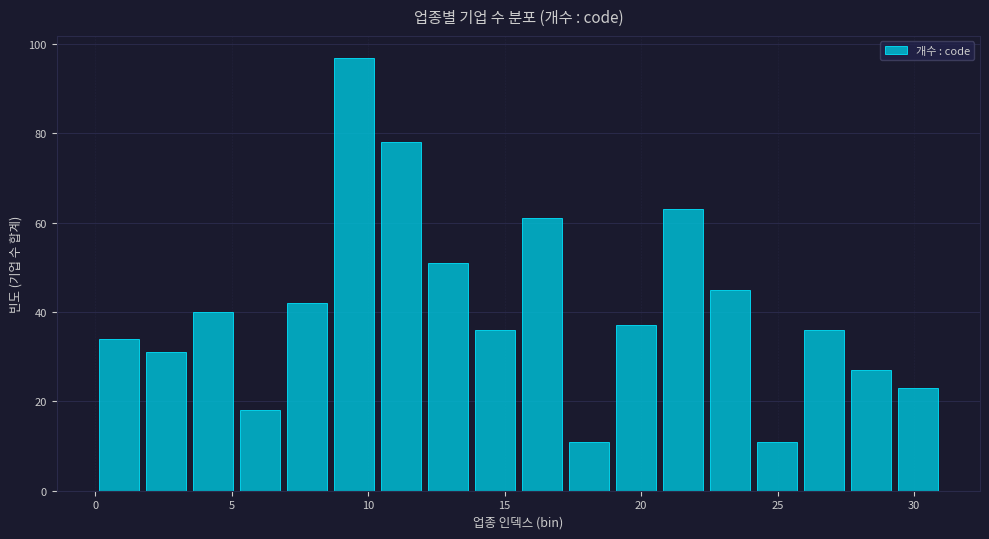

Read against the x-axis, roughly where is the centre of the tallest bar?

9.5